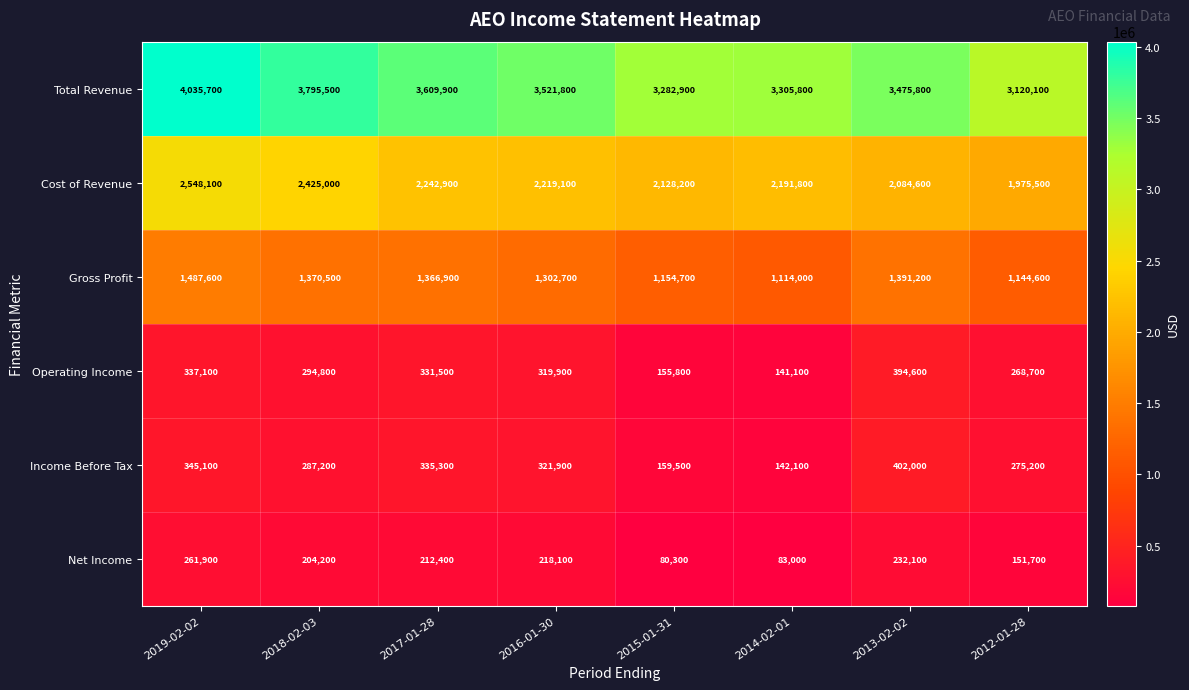

What is the sum of the Gross Profit values at 2013-02-02 and 2017-01-28?

2758100